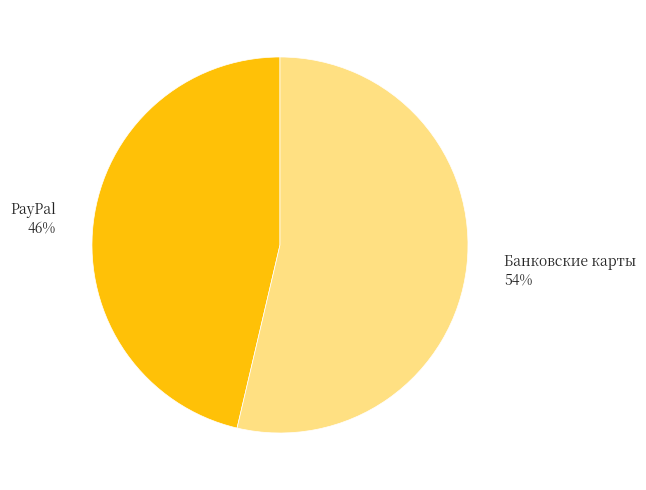

Rank the categories by value from highest to lowest.

Банковские карты, PayPal